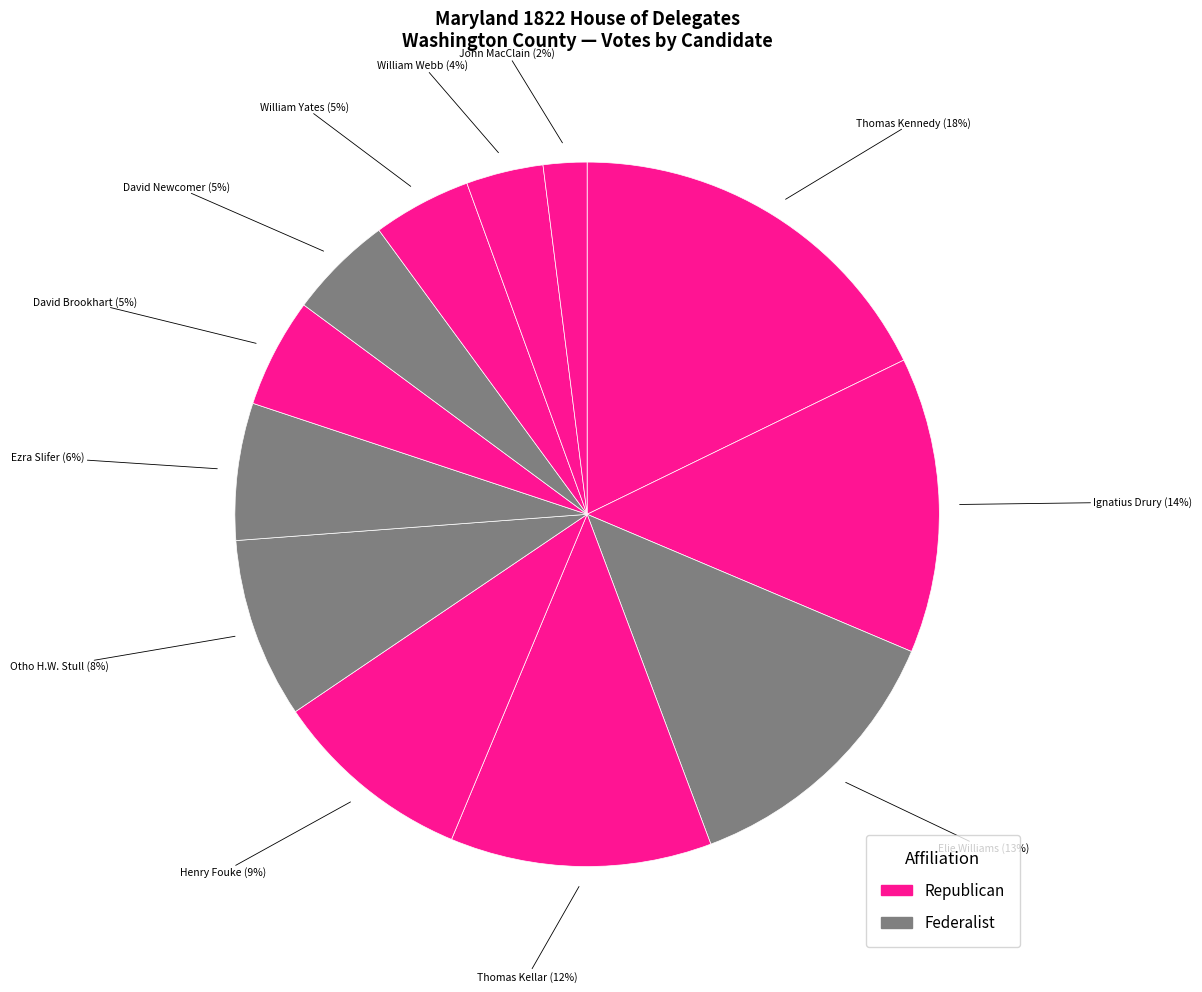

How many slices are in this pie chart?

12